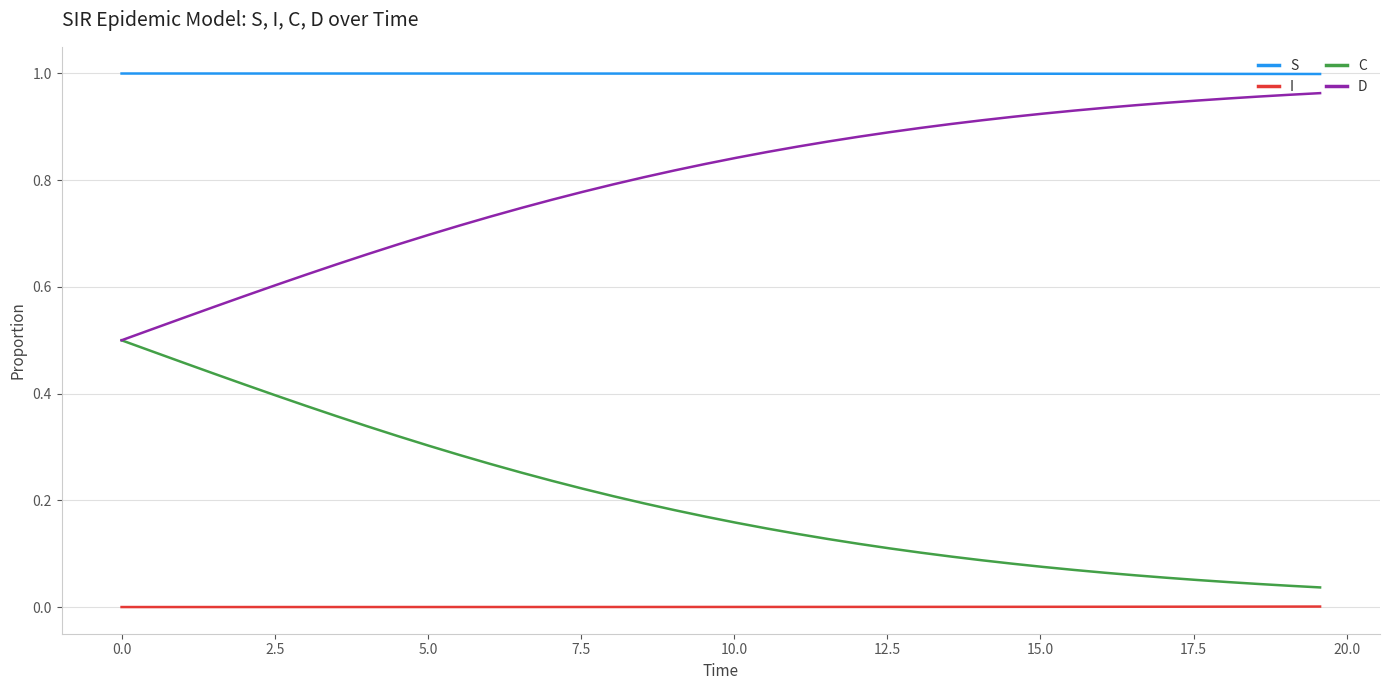

True or false: D and S intersect in this chart.

False